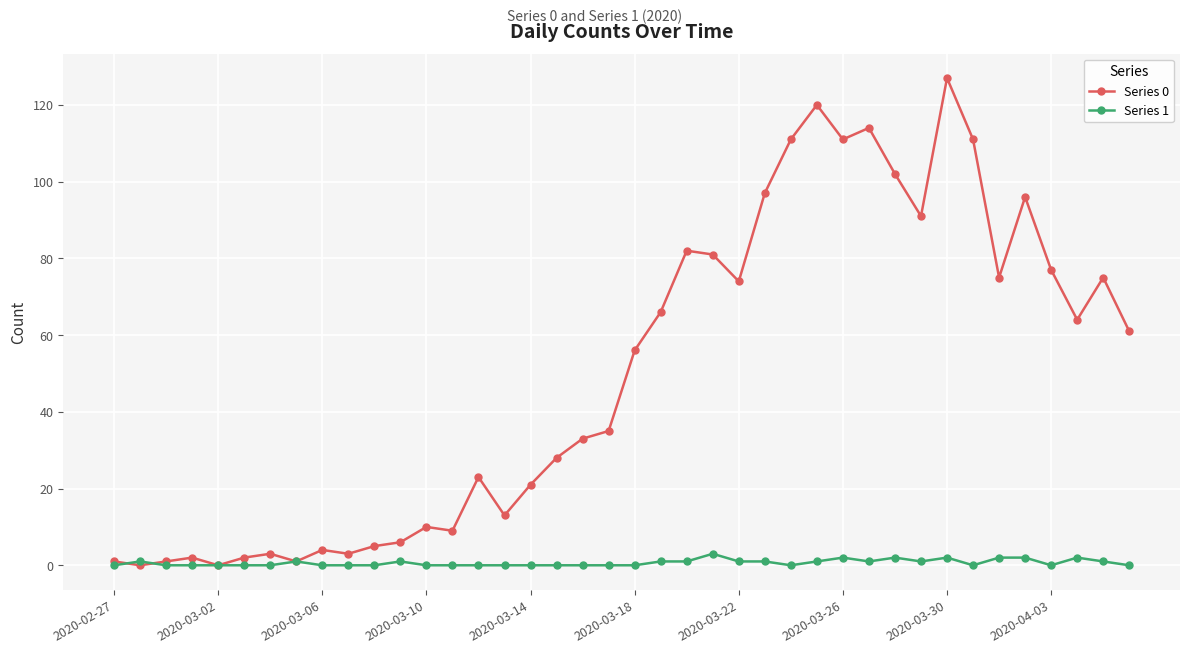

At how many categories does at least one series exceed 59?

19